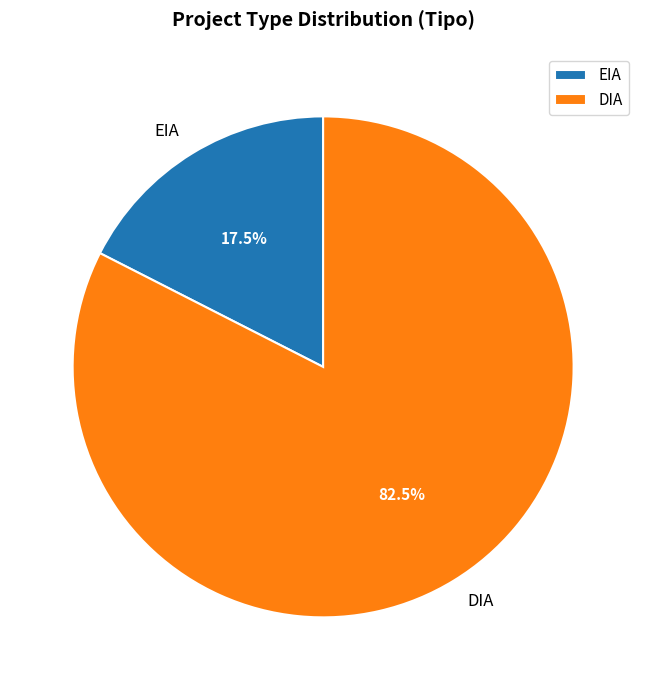

Between EIA and DIA, which is larger?

DIA